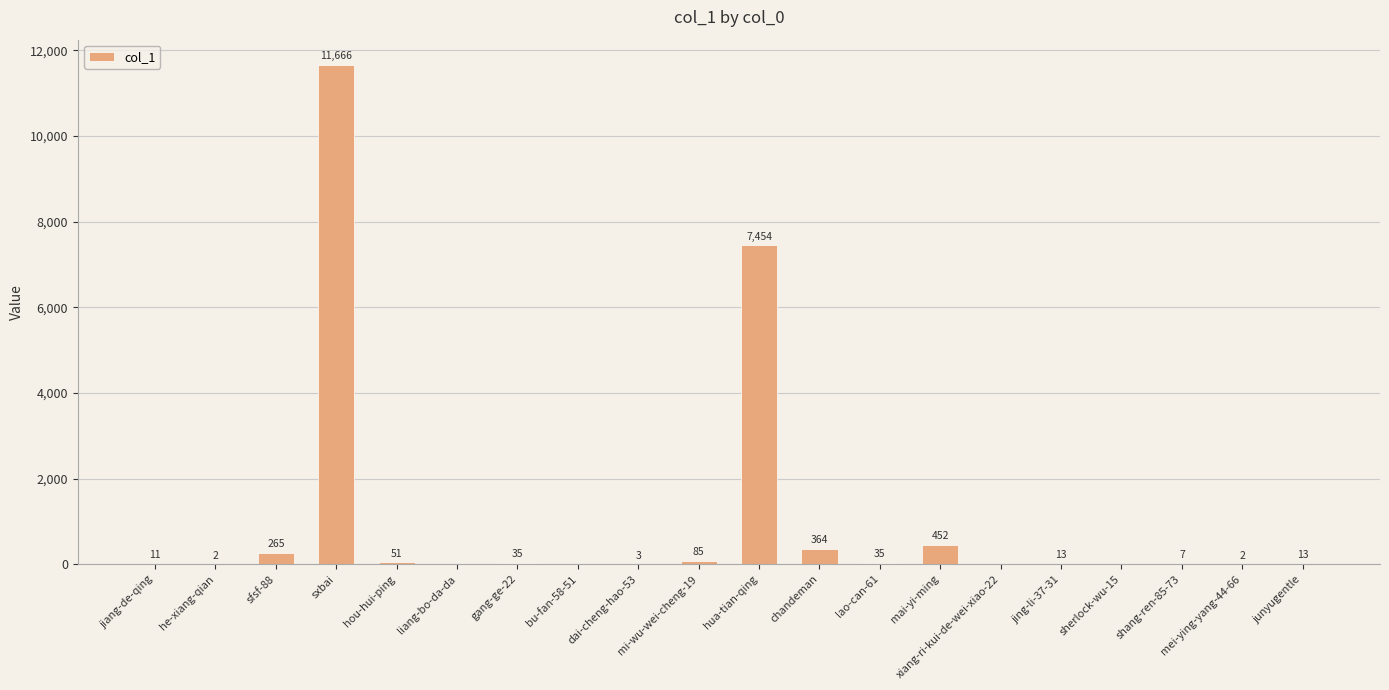

The value at sherlock-wu-15 is 0. True or false?

True